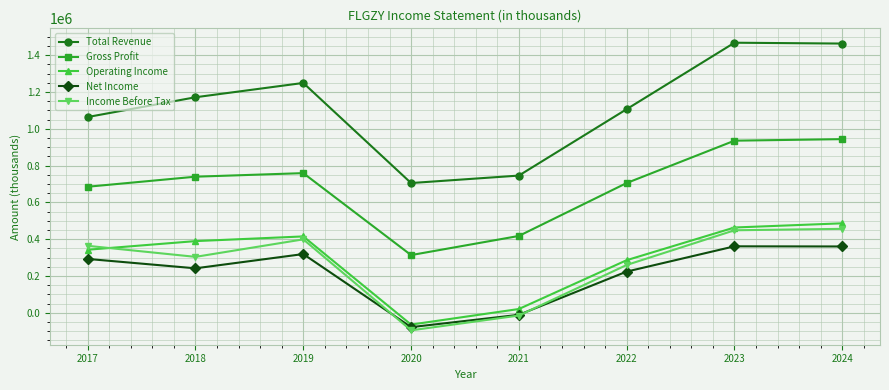

At which category does Total Revenue reach its first local valley?

2020